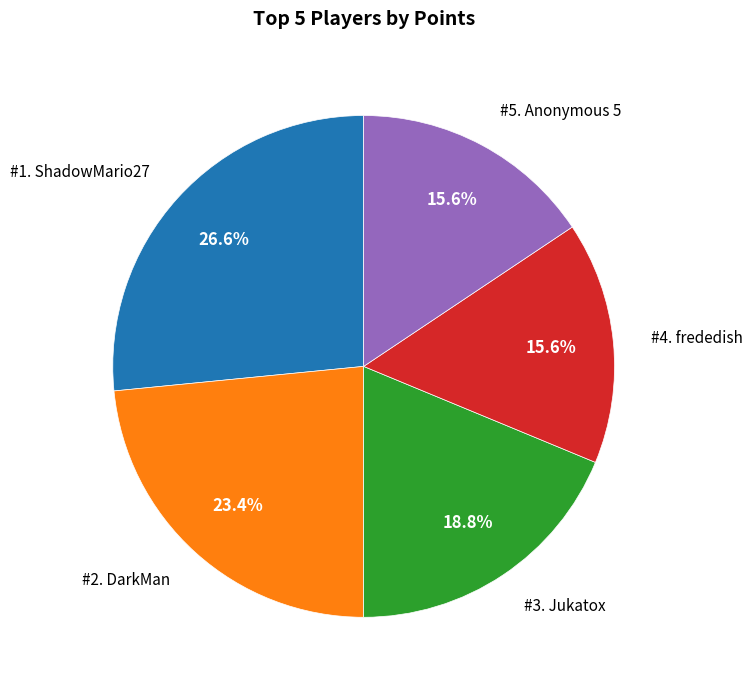

Is there any slice that represents more than half of the pie?

No